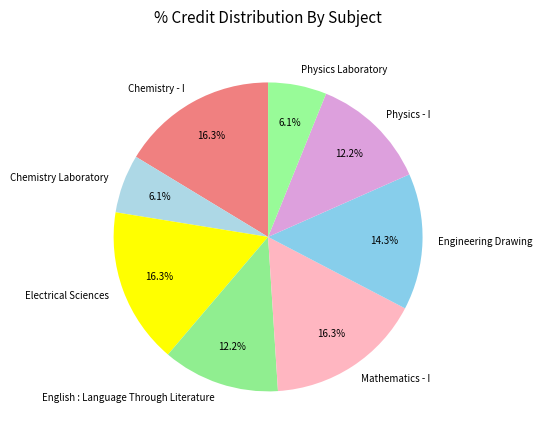

How many segments does this pie chart have?

8